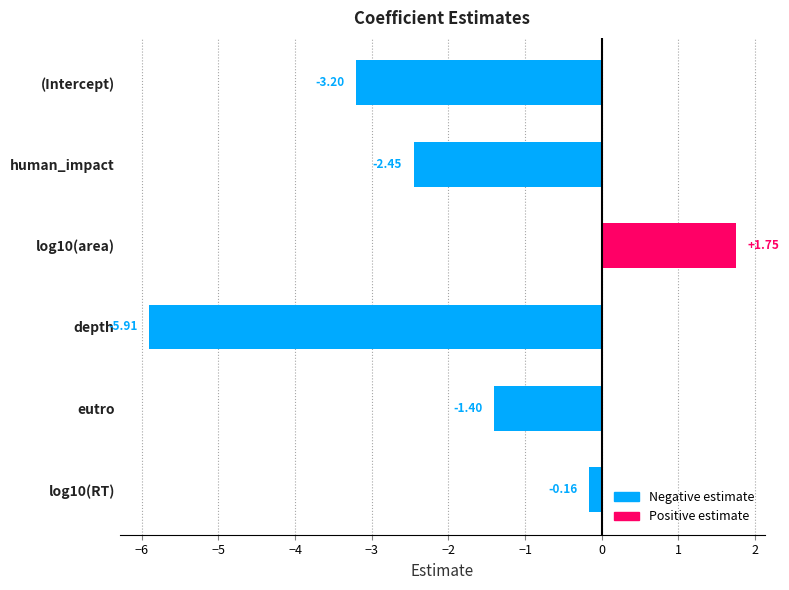

List the labels in order of value, largest first.

log10(area), log10(RT), eutro, human_impact, (Intercept), depth